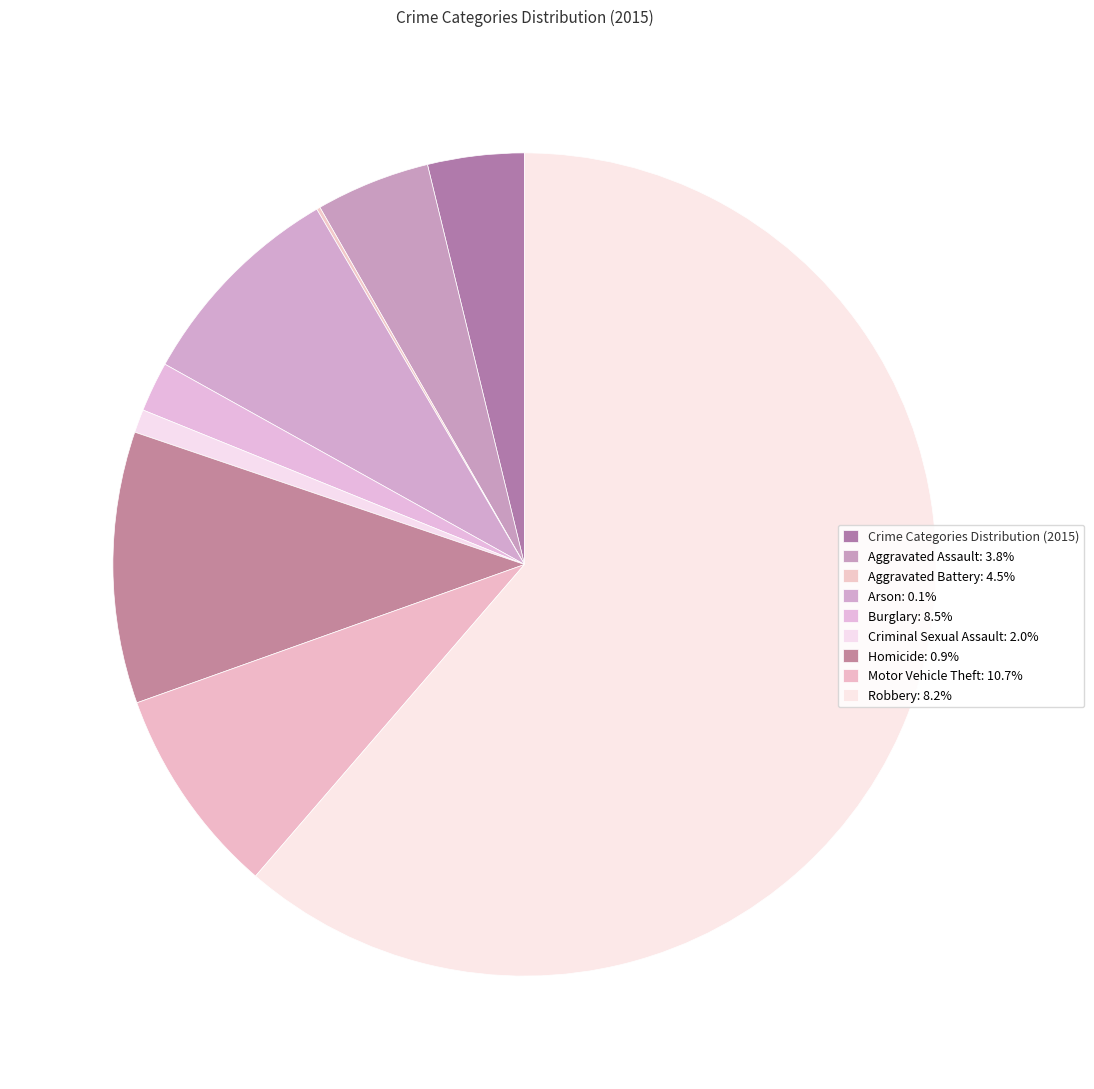

Rank the categories by value from highest to lowest.

Theft, Motor Vehicle Theft, Burglary, Robbery, Aggravated Battery, Aggravated Assault, Criminal Sexual Assault, Homicide, Arson